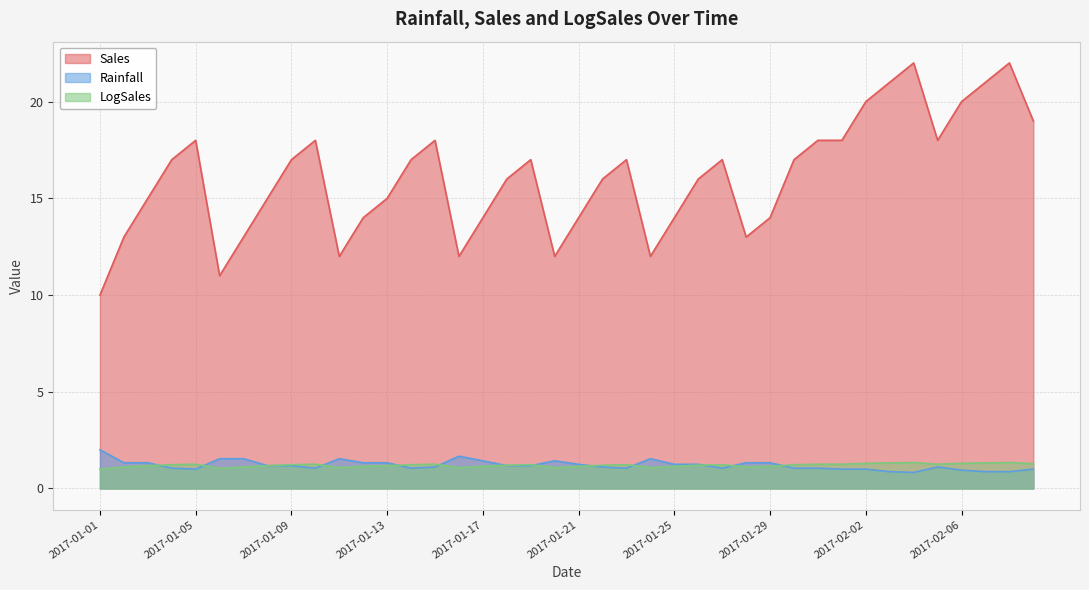

Is the value of Rainfall at 2017-02-05 greater than the value of Sales at 2017-01-26?

No